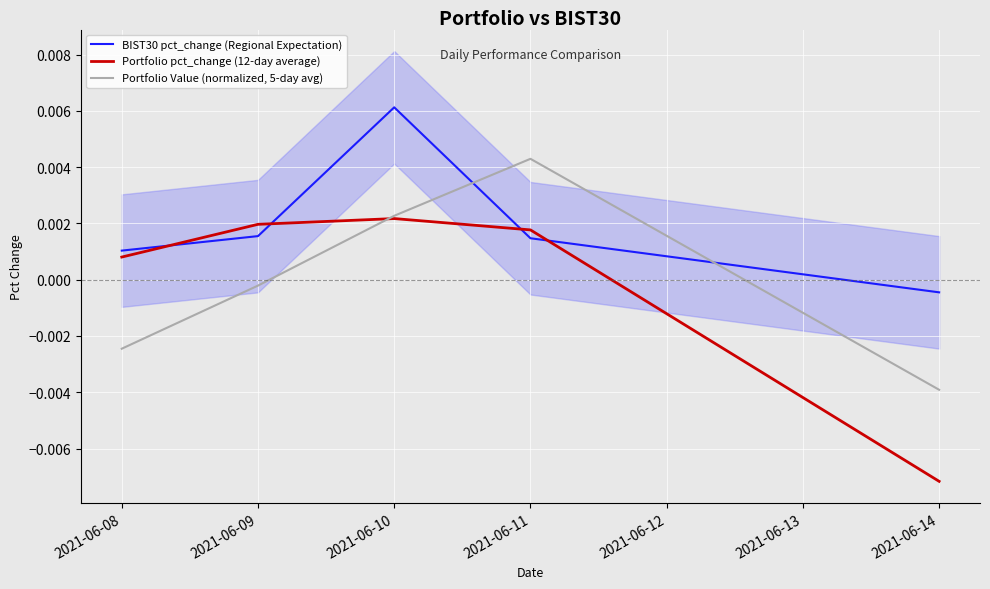

How many times do BIST30 pct_change (Regional Expectation) and Portfolio Value (normalized, 5-day avg) cross each other?

2